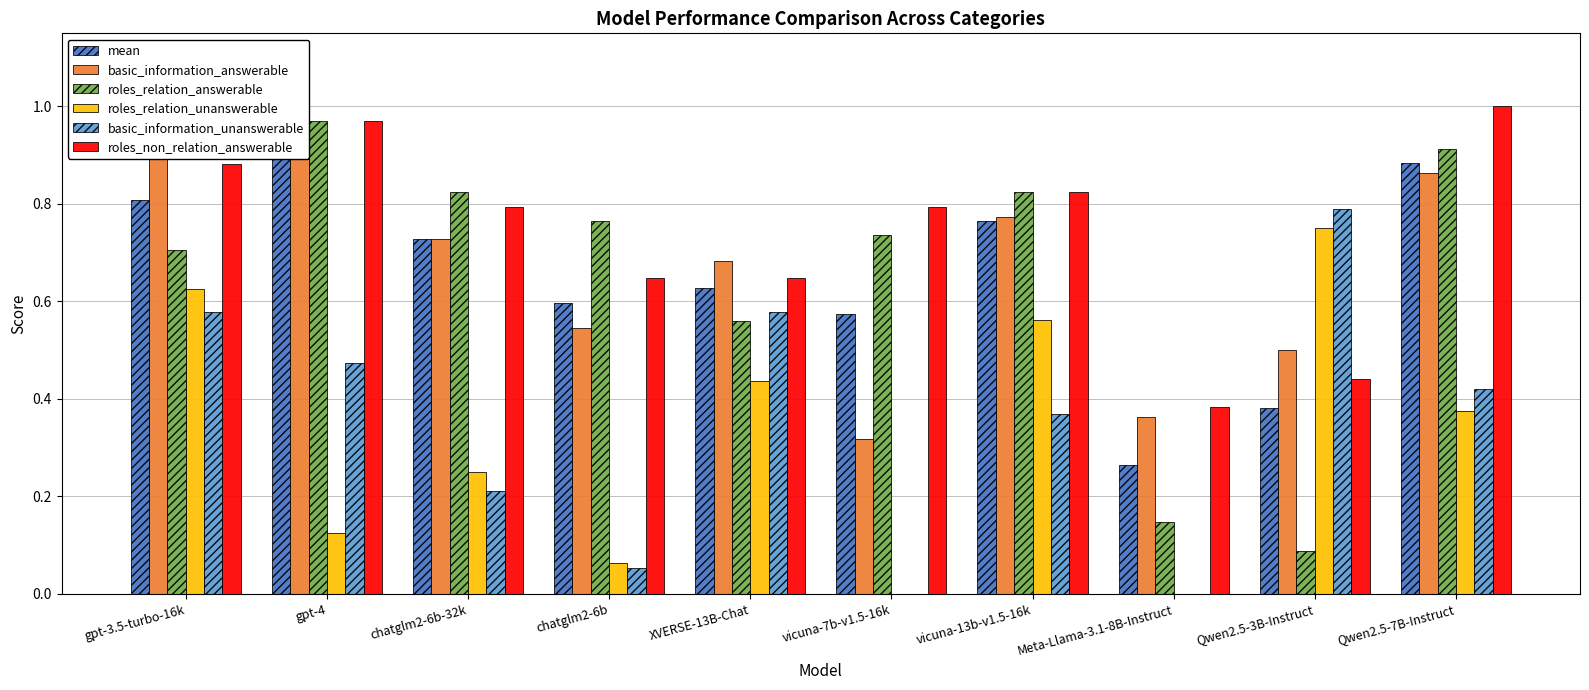

Between gpt-3.5-turbo-16k and chatglm2-6b, which is larger?

gpt-3.5-turbo-16k